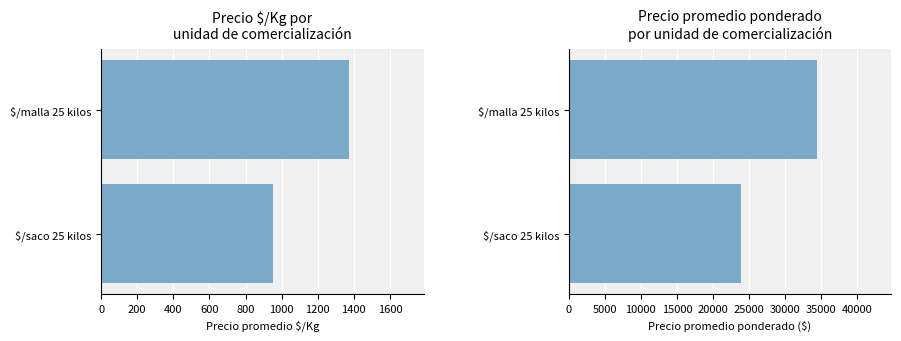

What is the value of the Precio $/Kg bar at the 1st from the left?

952